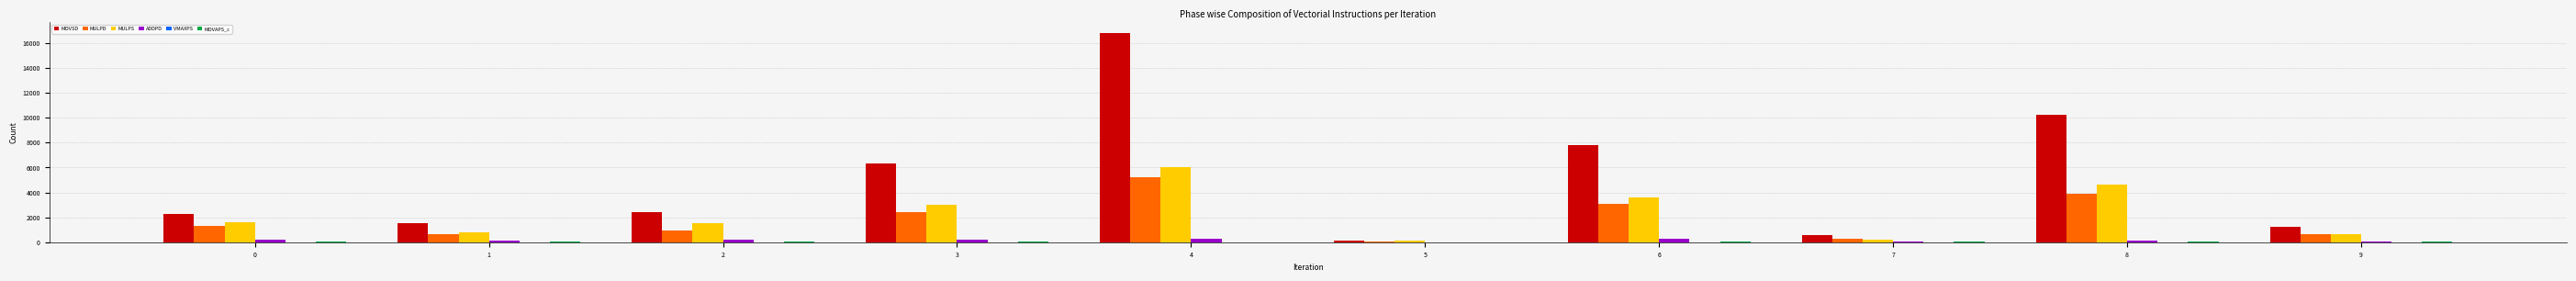

What is the sum of all MULPS values?

22082